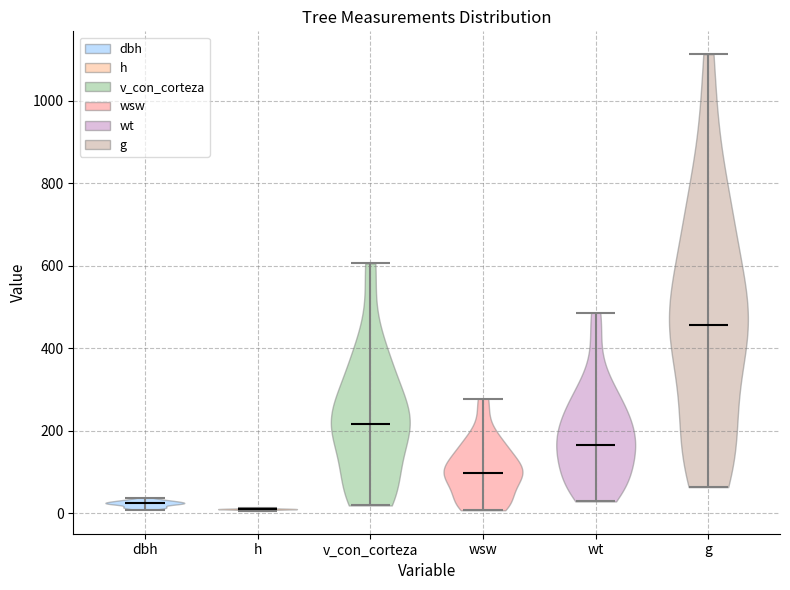

Where does the median line of the violin for v_con_corteza sit on the y-axis? The values are not printed on the chart, so give them approximately, as read against the axis.

220